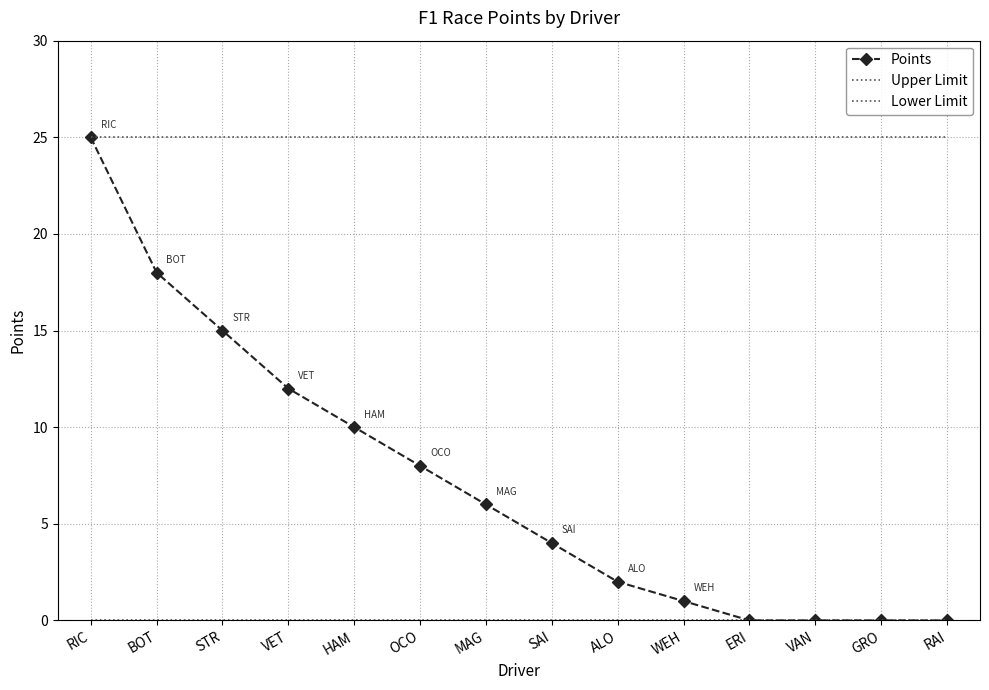

What position from the right is VET?

11